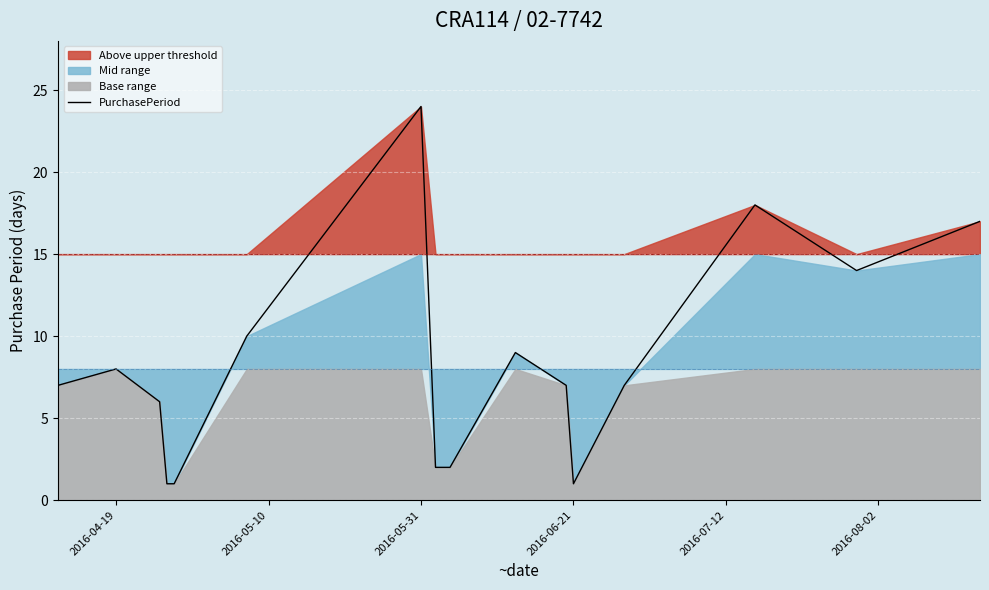

Where is the data nearest to the value 12?

2016-08-02